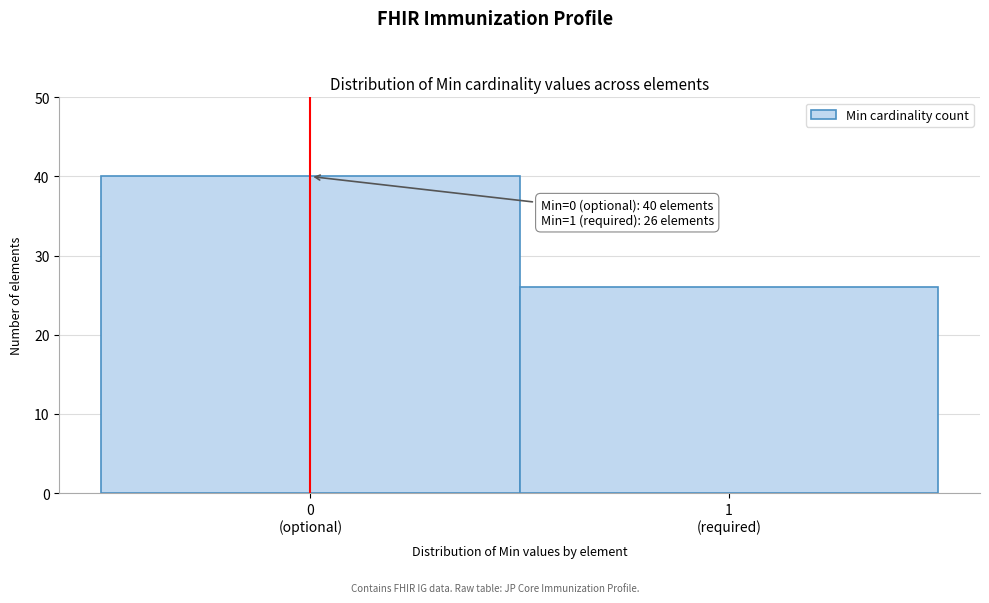

Reading left to right, transcribe all the data shown in this chart.

40	26